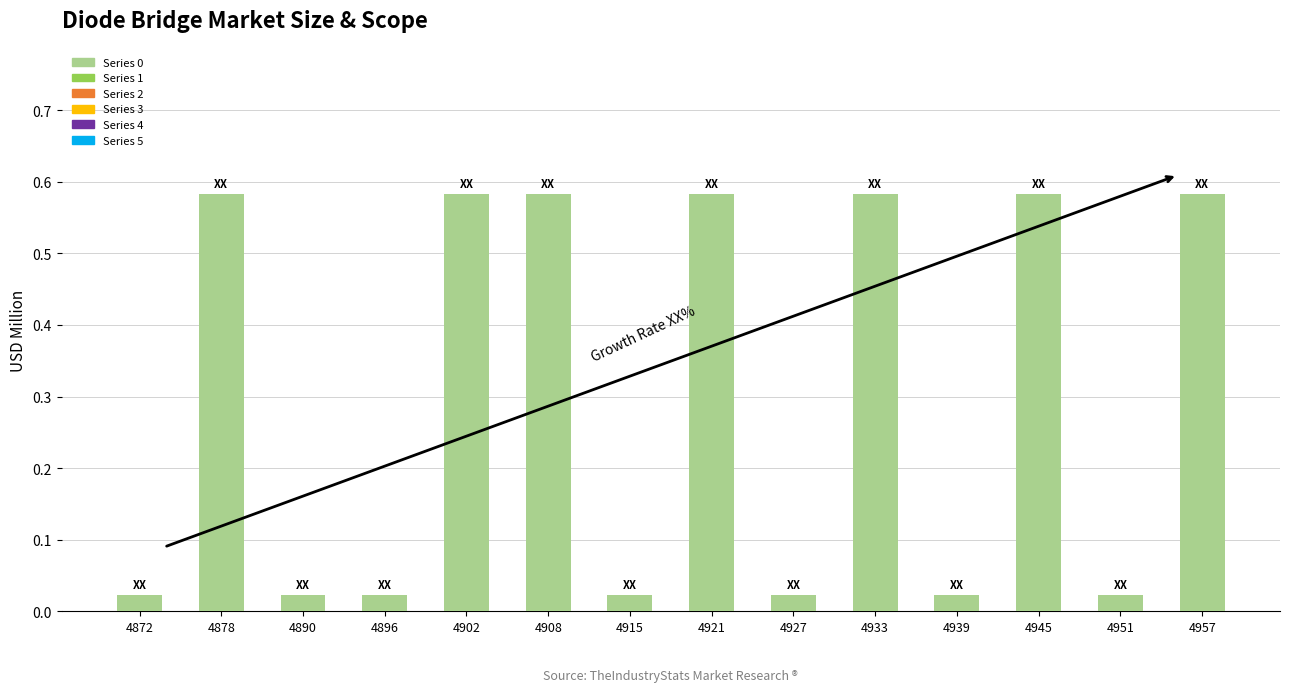

True or false: the data shows 1.0 at 4902.

False